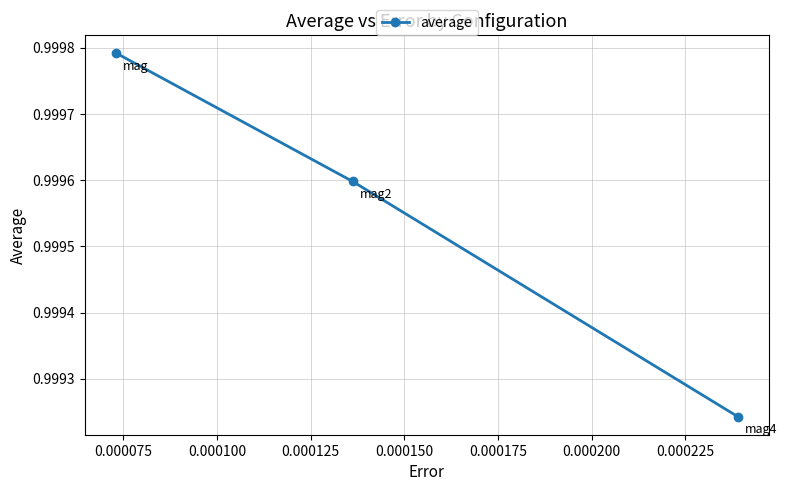

How many values are between 0 and 1?

3